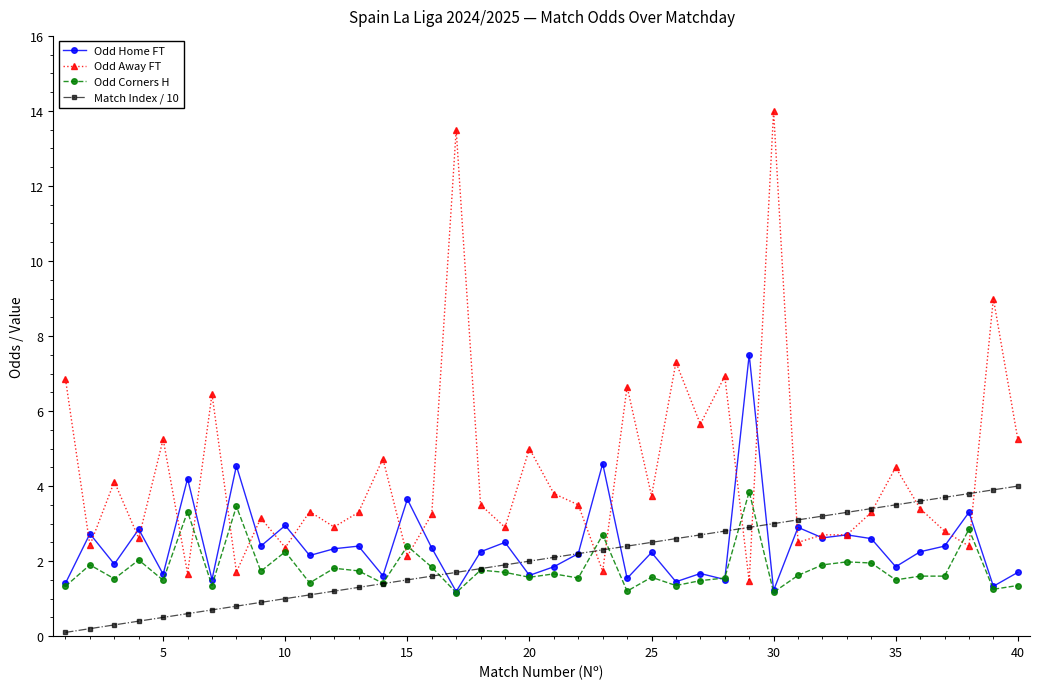

True or false: Odd Corners H and Odd Away FT intersect in this chart.

True